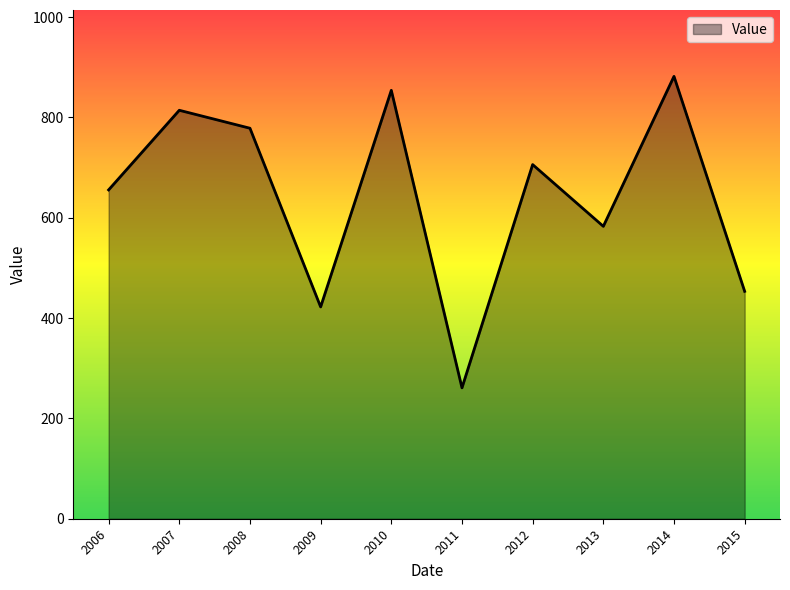

True or false: the data shows 881.9 at 2014.

True